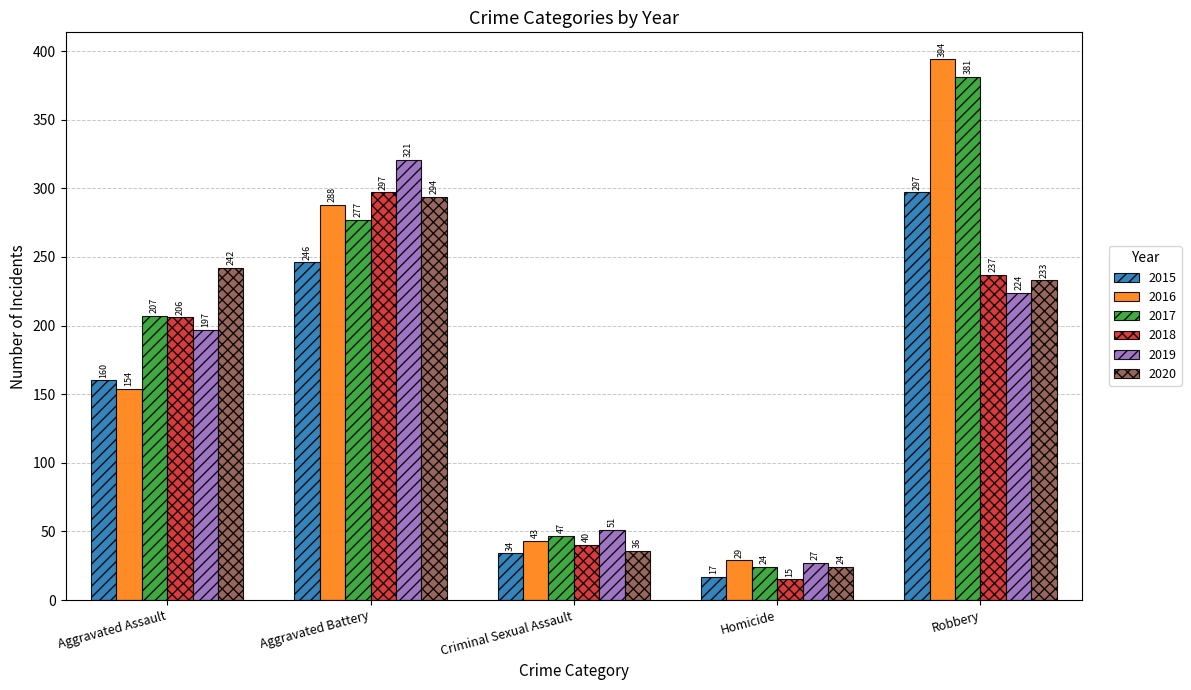

At which category is the sum across all series the highest?

Robbery